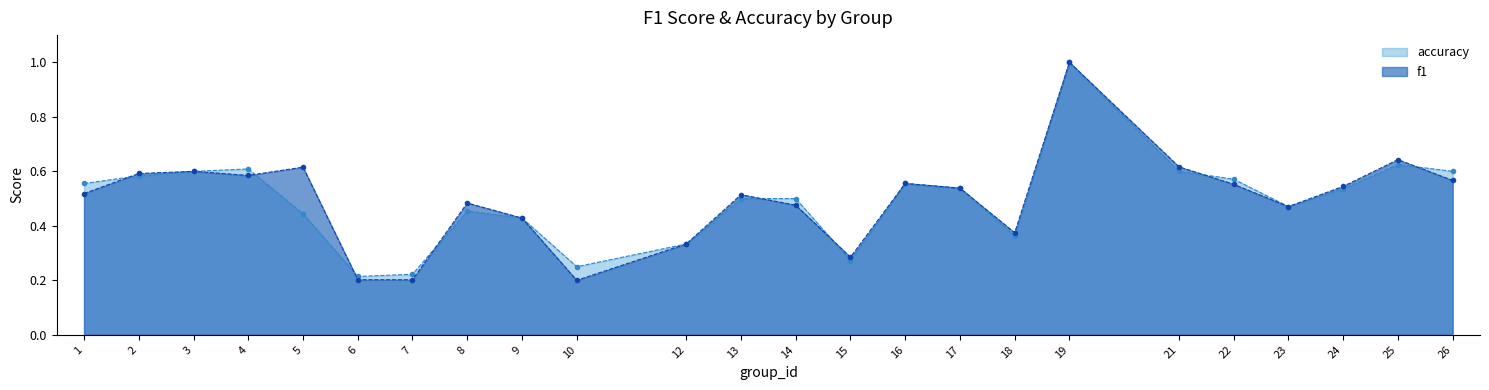

At which category does accuracy reach its first local valley?

6